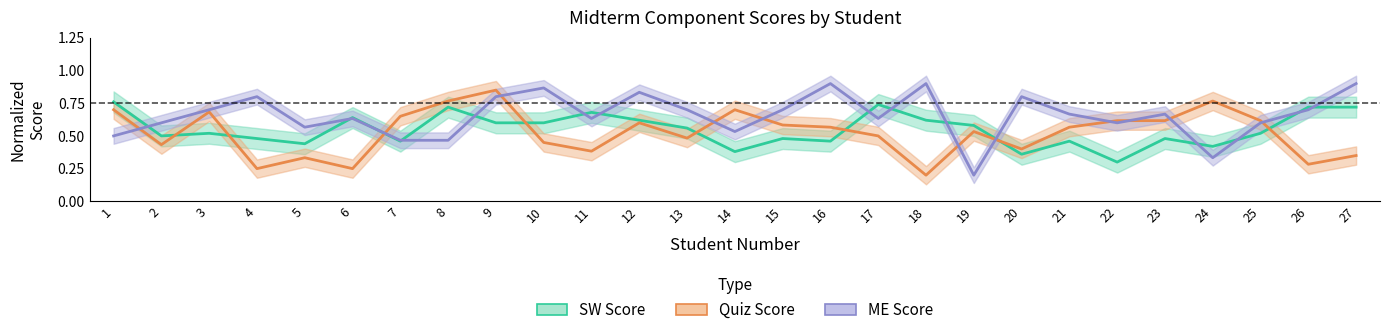

True or false: Quiz Score has a value of 0.3 at 18.

False